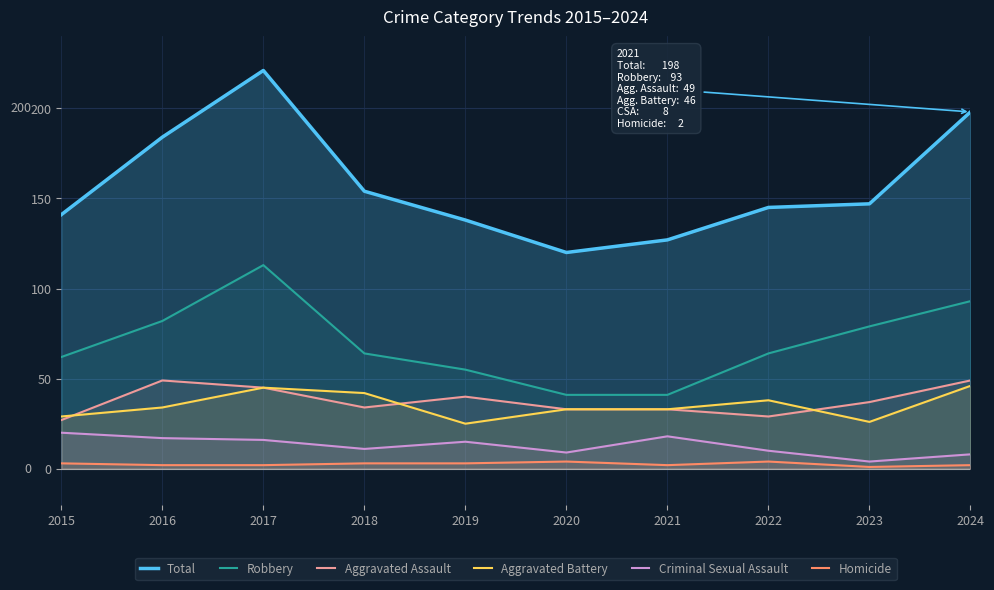

What is the sum of all Aggravated Assault values?

376